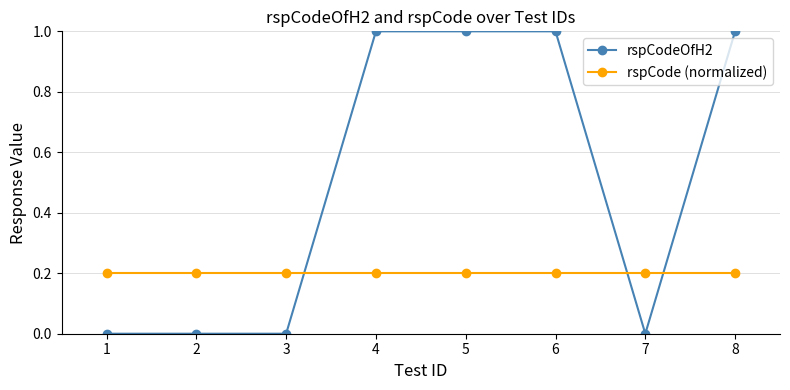

Does the chart display data point markers on the line(s)?

Yes